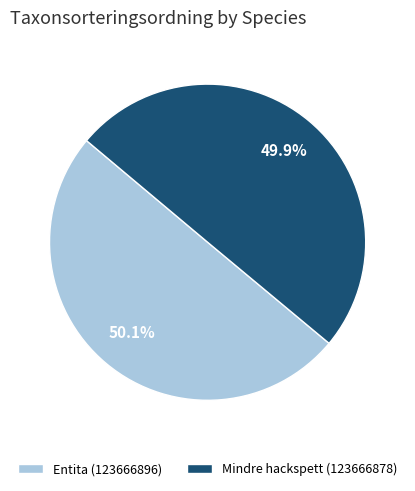

Approximately how many times larger is the value at Mindre hackspett (123666878) compared to Entita (123666896)?

1.0